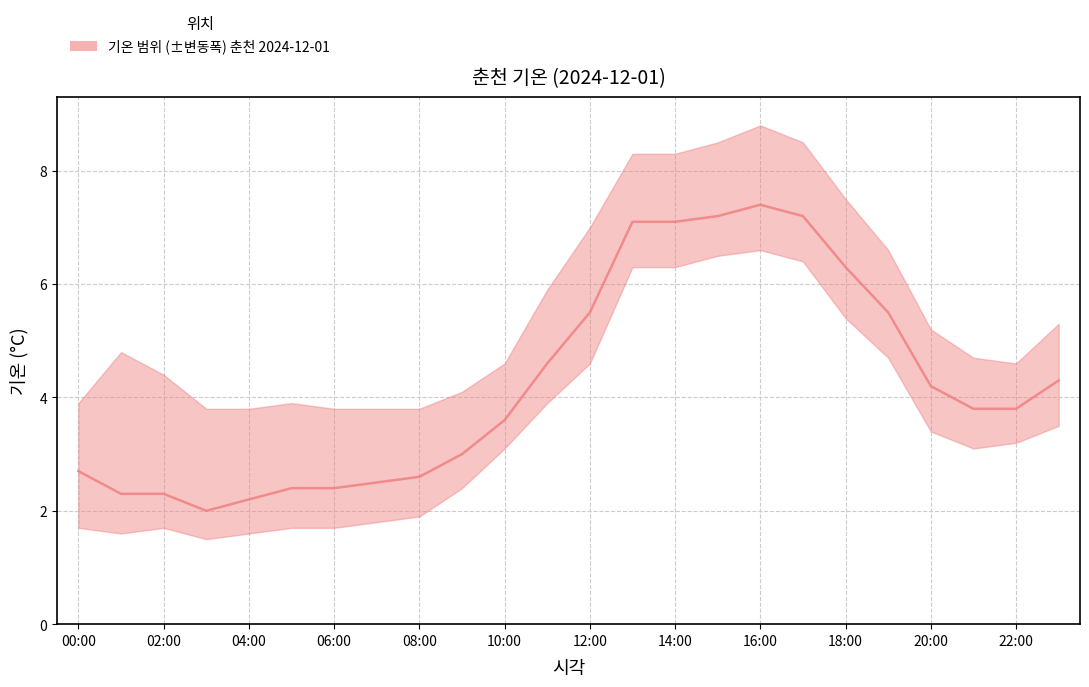

Is it true that the value at 07:00 is 0.5?

False